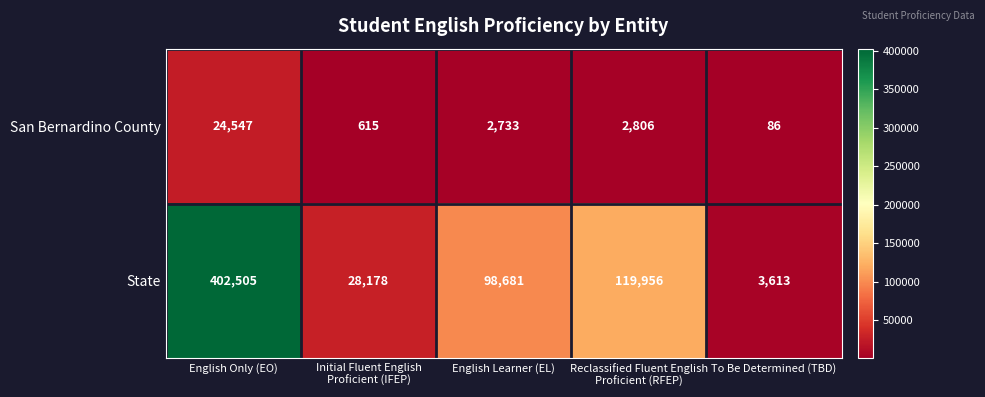

List the series in order of their overall mean, highest first.

State, San Bernardino County